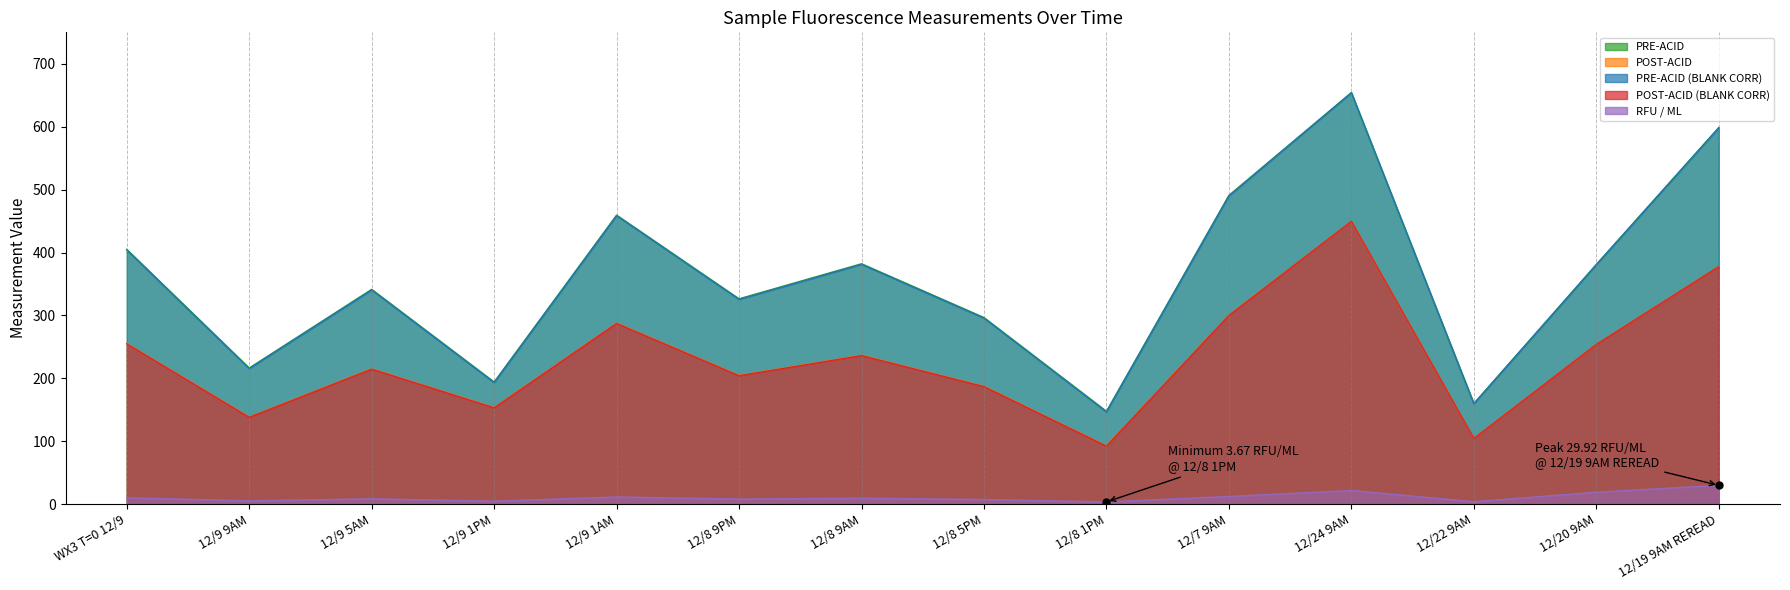

At how many categories does at least one series exceed 16?

14